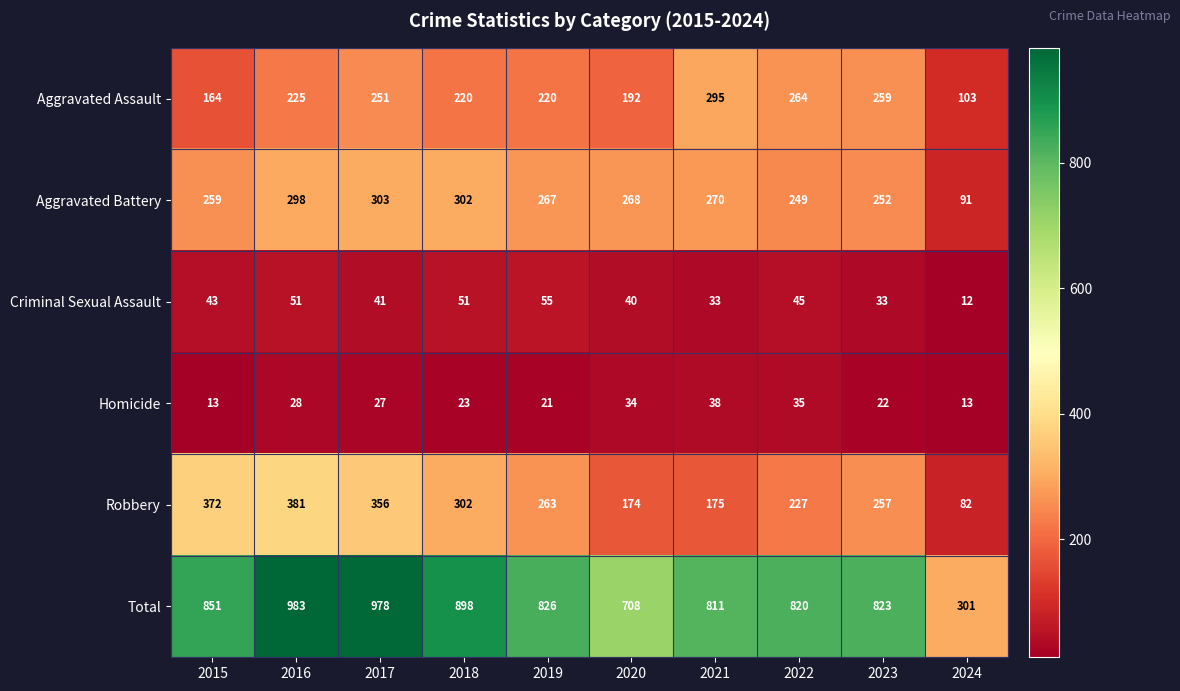

At which label is Aggravated Battery closest to 197?

2022